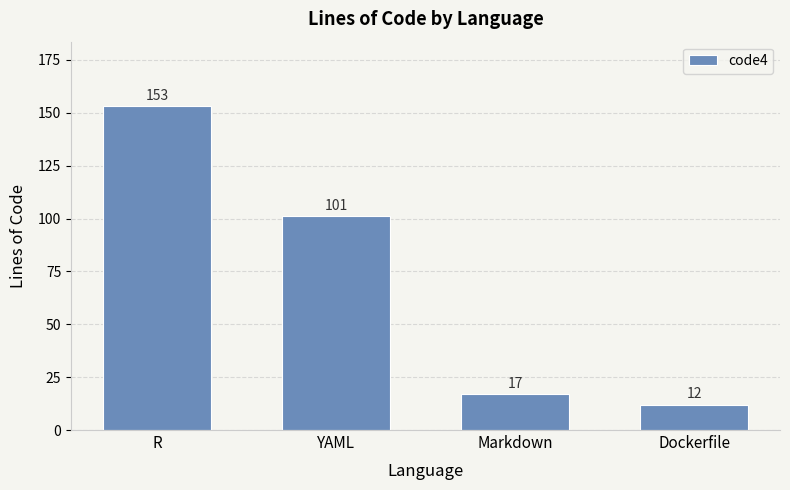

The chart shows a value of 11 at Markdown. True or false?

False